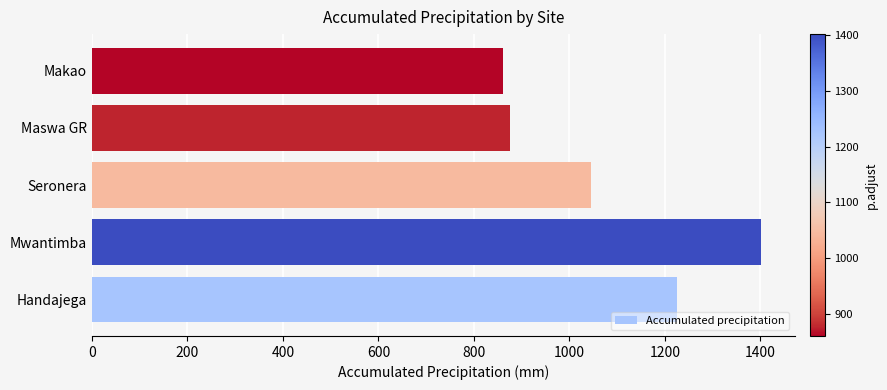

List the labels in order of value, smallest first.

Makao, Maswa GR, Seronera, Handajega, Mwantimba